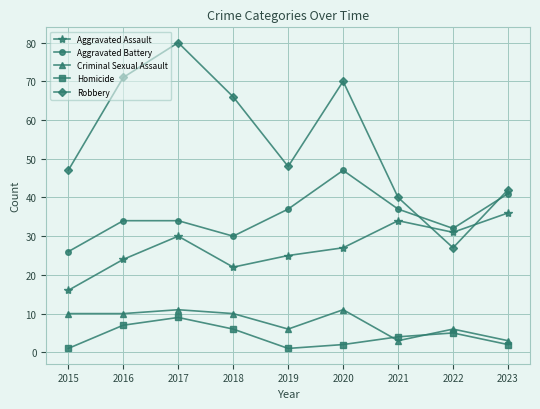

Which series has the largest range (max minus min)?

Robbery